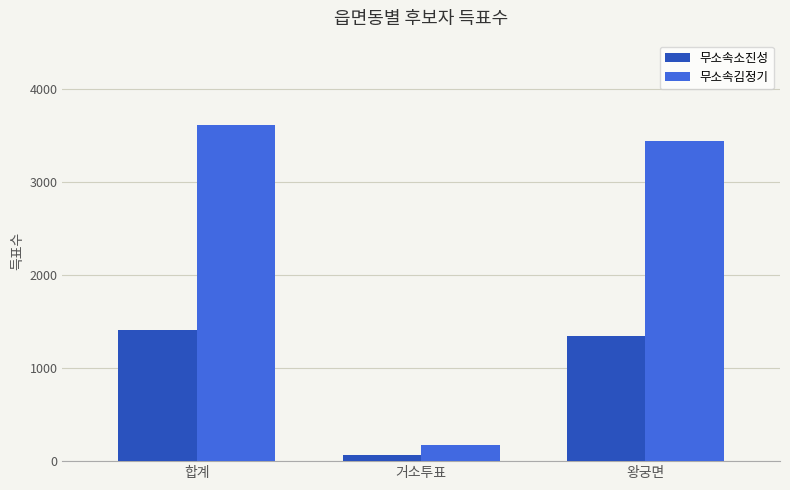

What is the label of the 1st bar from the left?

합계